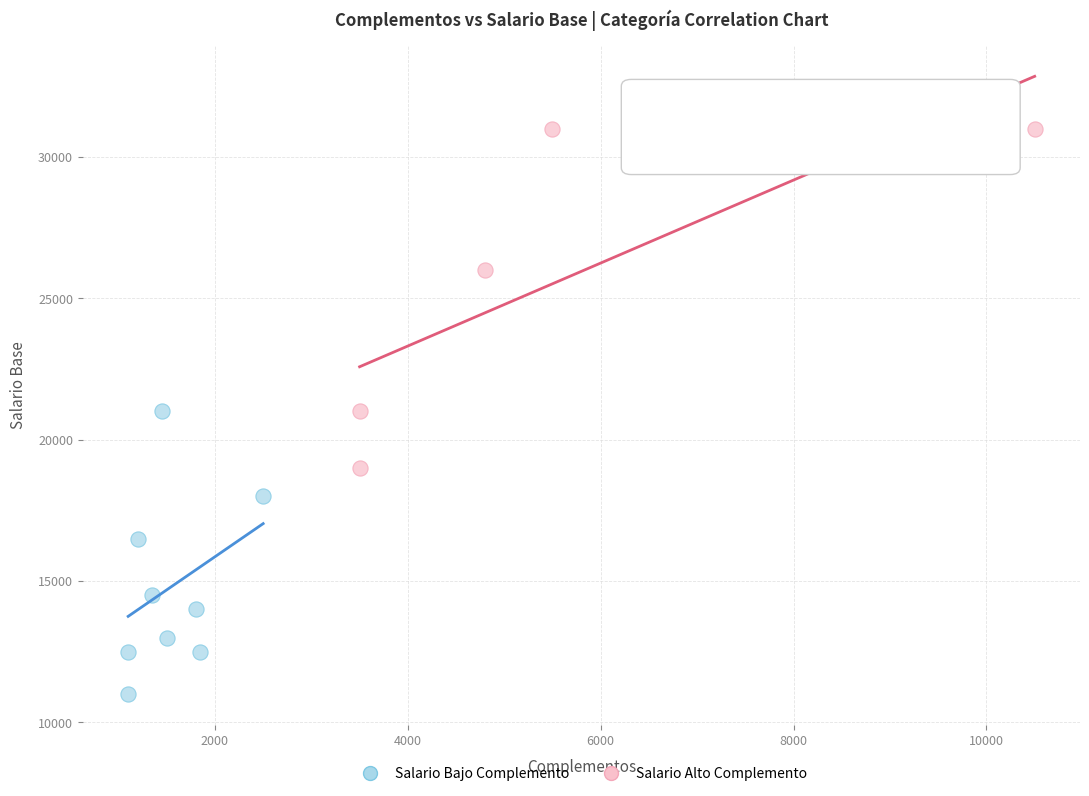

Which series contains the lowest Y value?

Salario Bajo Complemento